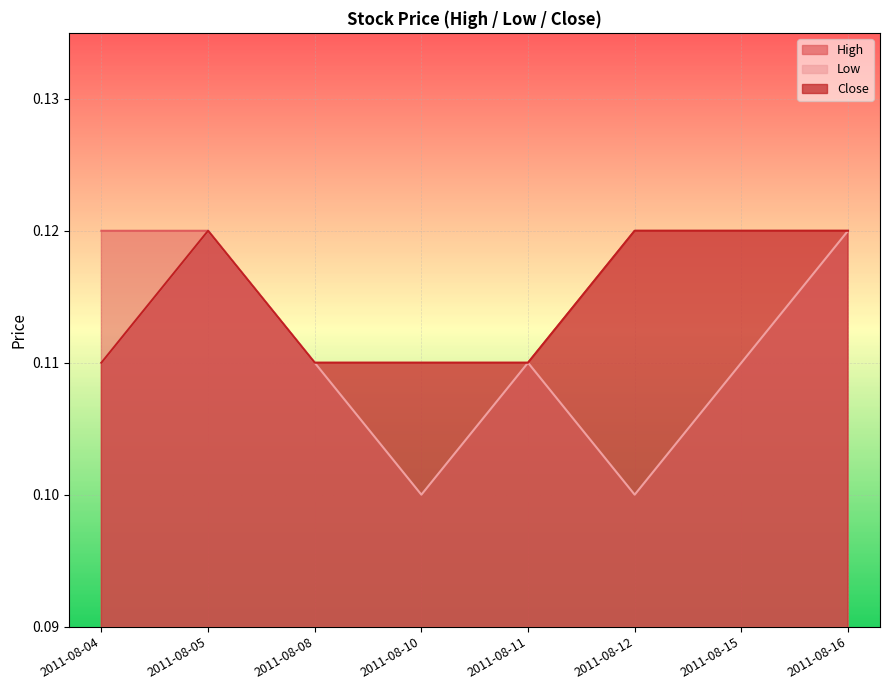

At which label does High reach its minimum?

2011-08-08